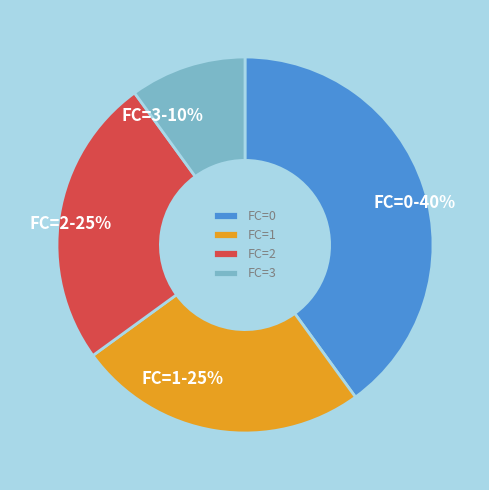

To the nearest percent, what is the difference between the FC=3 and FC=1 slice percentages?

15%